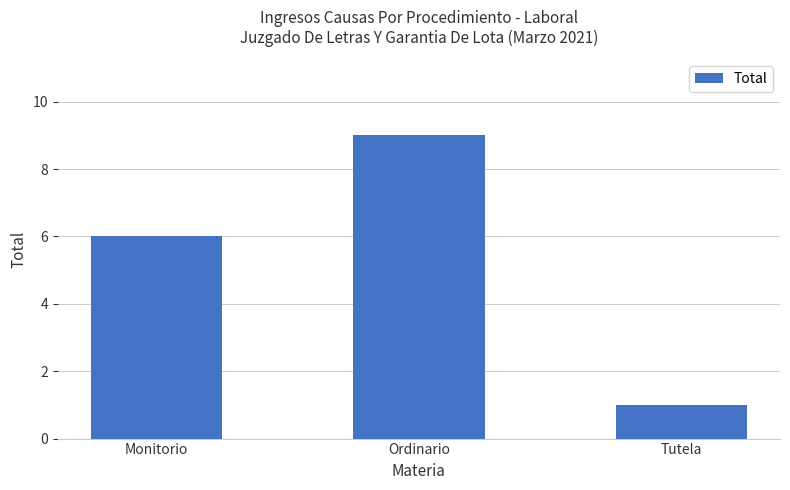

What is the value of the 3rd bar from the left?

1